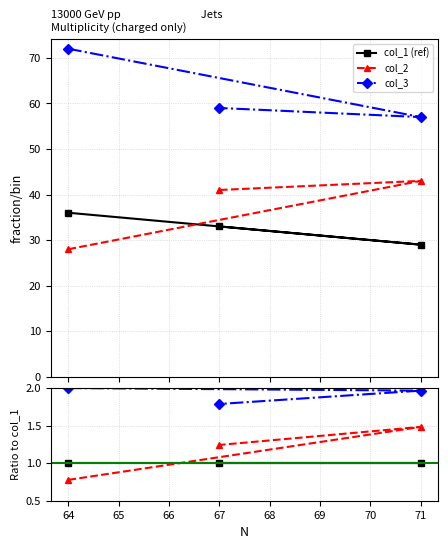

List the series in order of their overall mean, lowest first.

col_1 (ref), col_2, col_3